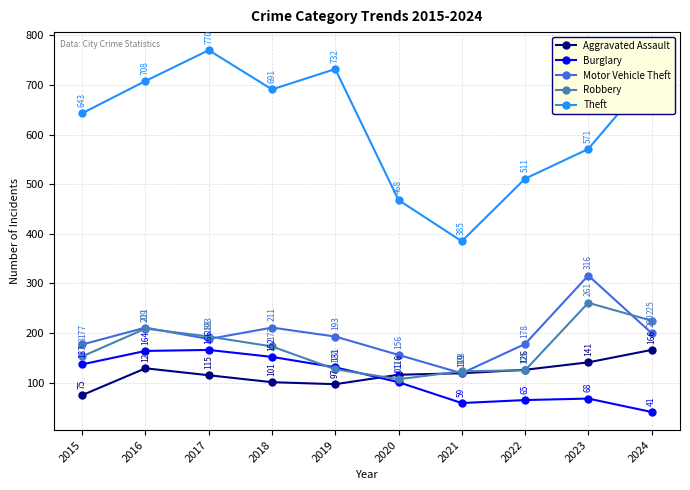

What is the sum of the Burglary values at 2015 and 2016?

301